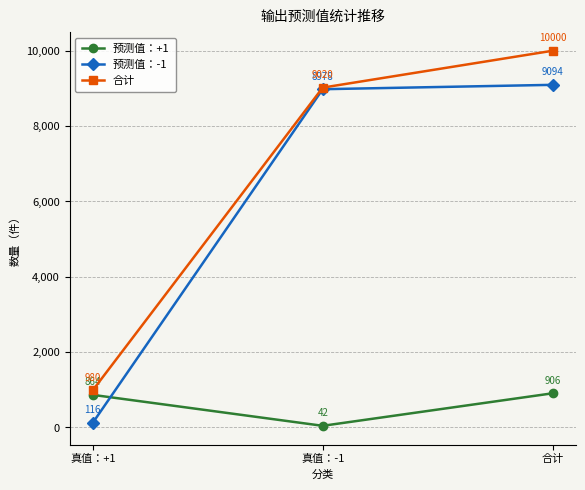

How many data points does each series have?

3